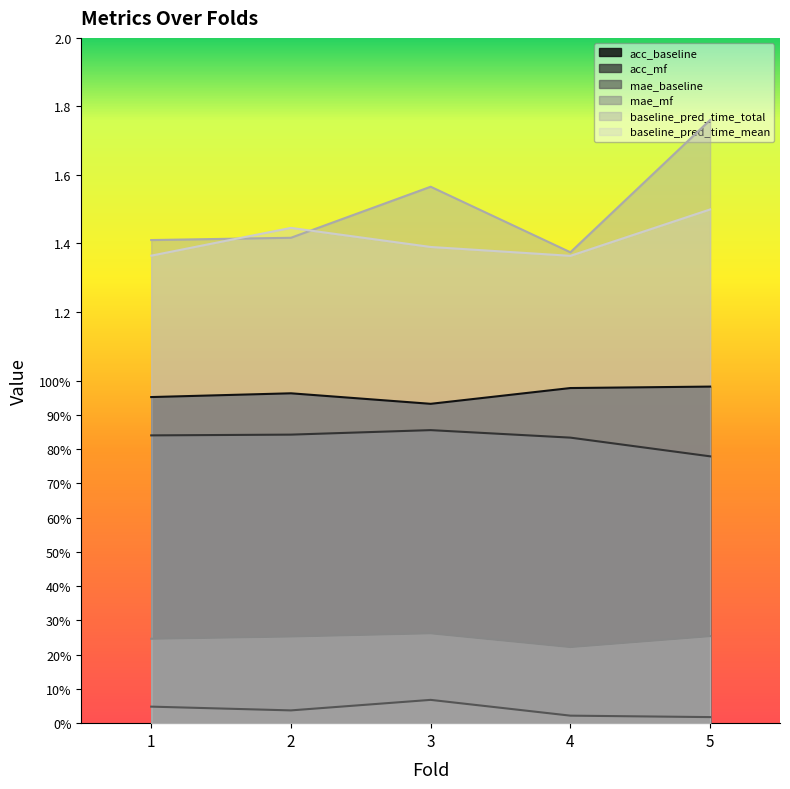

The mae_baseline series shows 0.0 at 5. True or false?

True